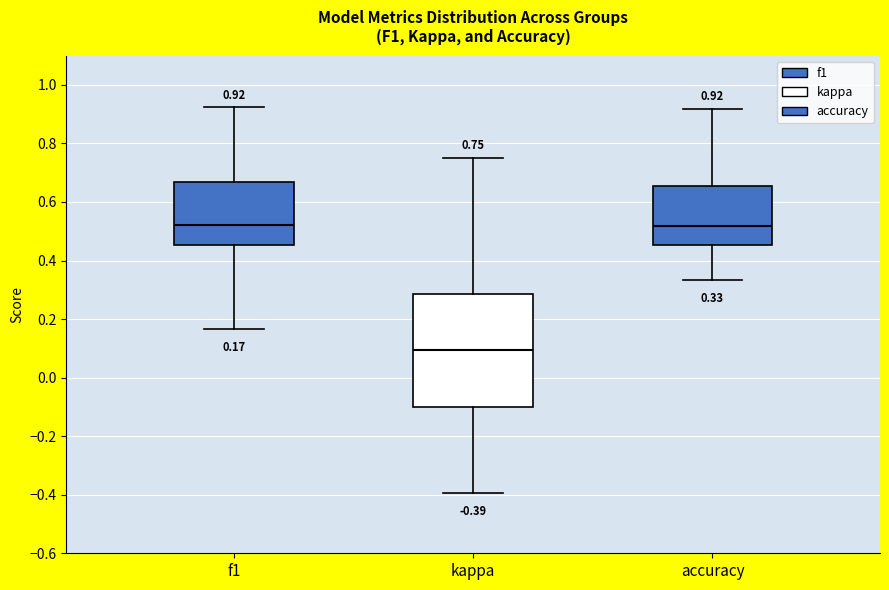

Which box is the tallest, from its lower edge to its upper edge?

kappa